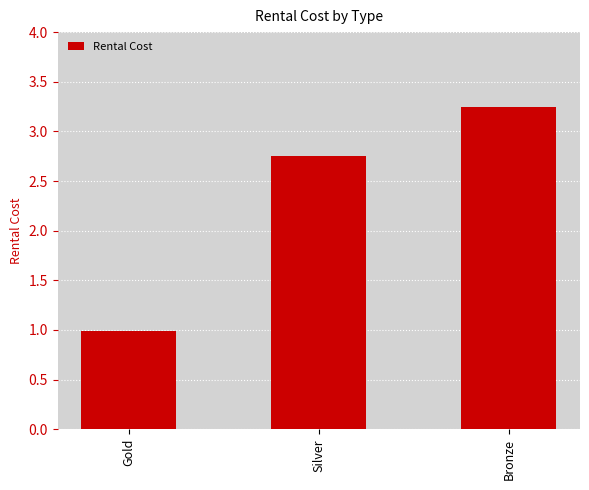

At which category does the chart reach its minimum across all series?

Gold